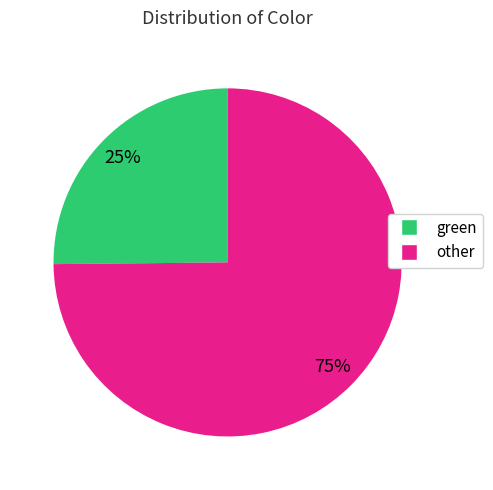

To the nearest percent, what is the average slice percentage?

50%